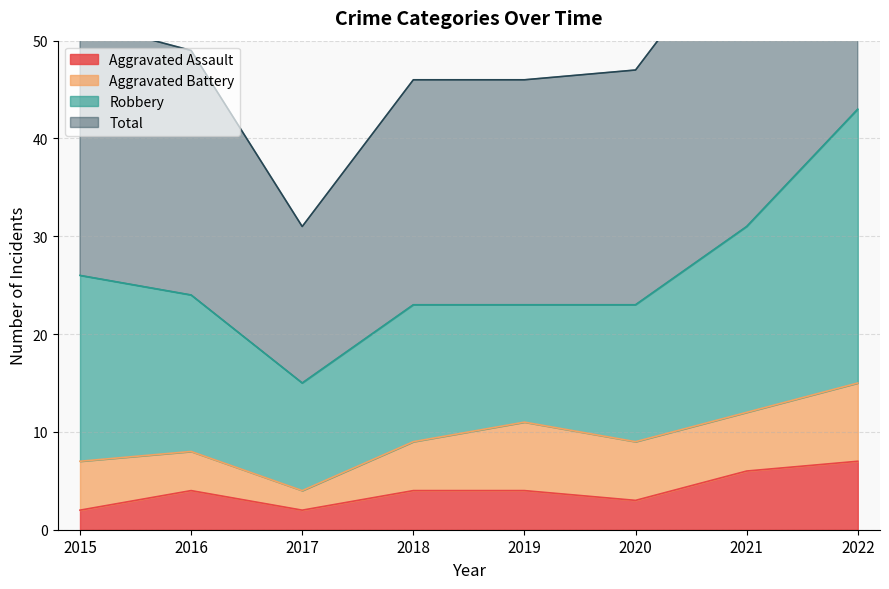

True or false: Aggravated Assault and Total cross at least once.

False